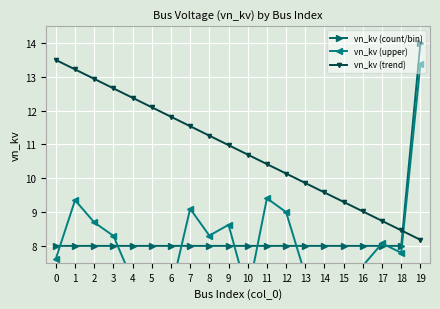

What is the approximate value of vn_kv (upper) at 19?

13.4